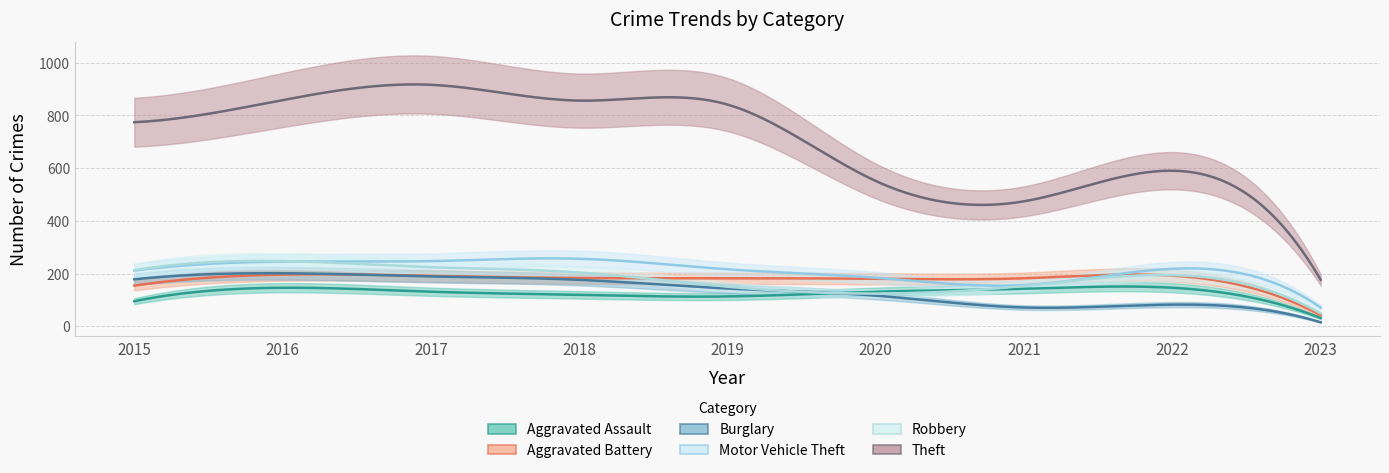

How many interior local valleys does the Theft series have?

1